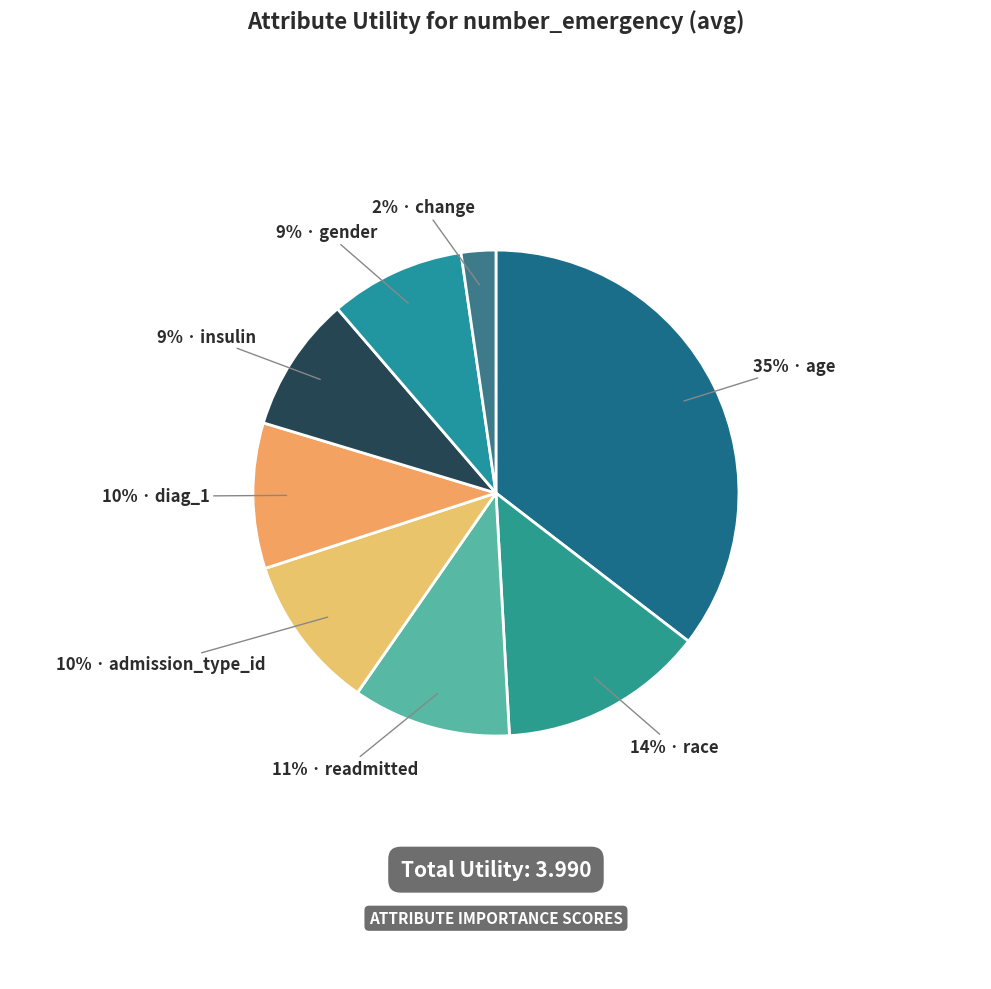

Count the number of slices in the pie.

8